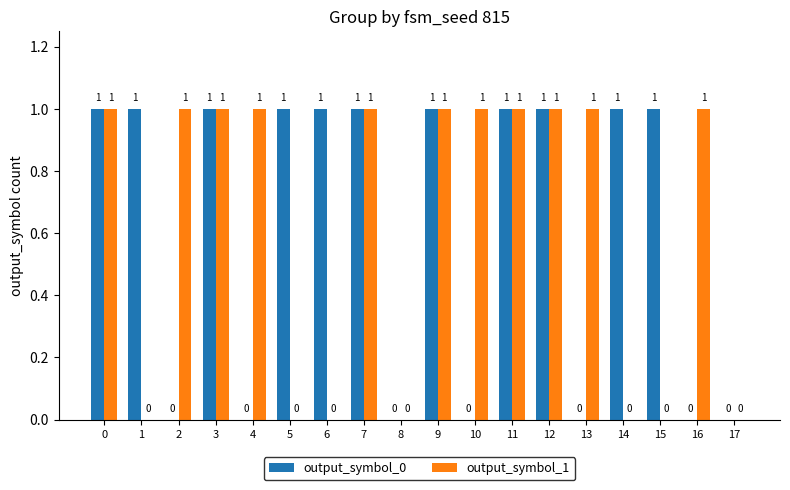

Are the bars grouped side by side (vs. stacked)?

Yes